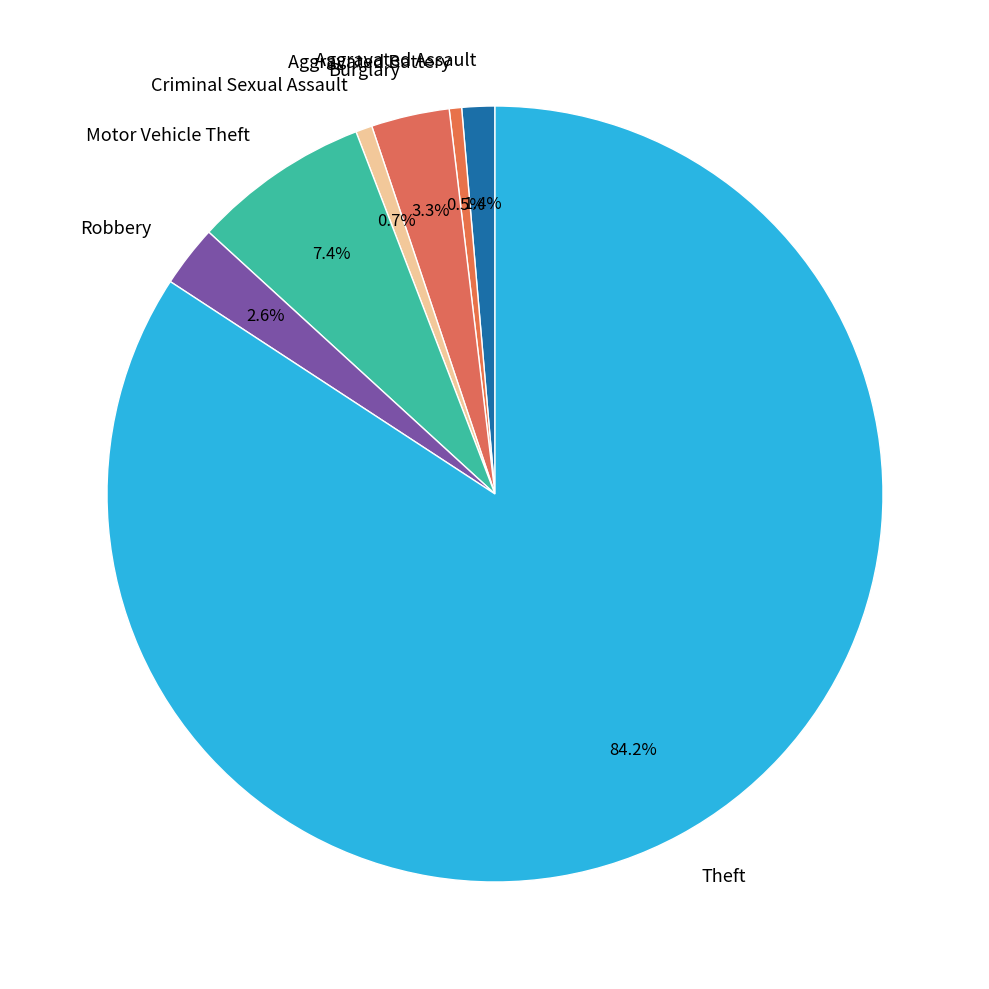

To the nearest percent, what is the difference between the Aggravated Assault and Motor Vehicle Theft slice percentages?

6%